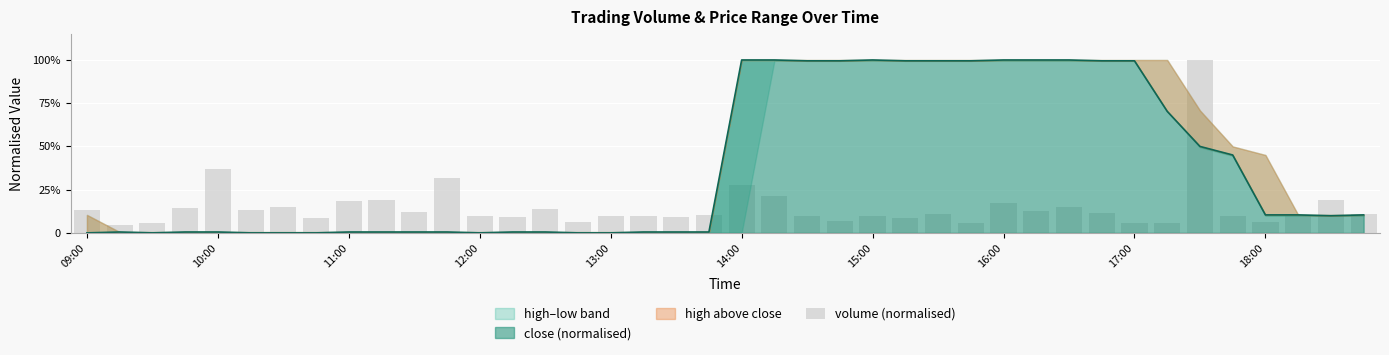

The chart shows a value of 0.1 at 10:00. True or false?

False